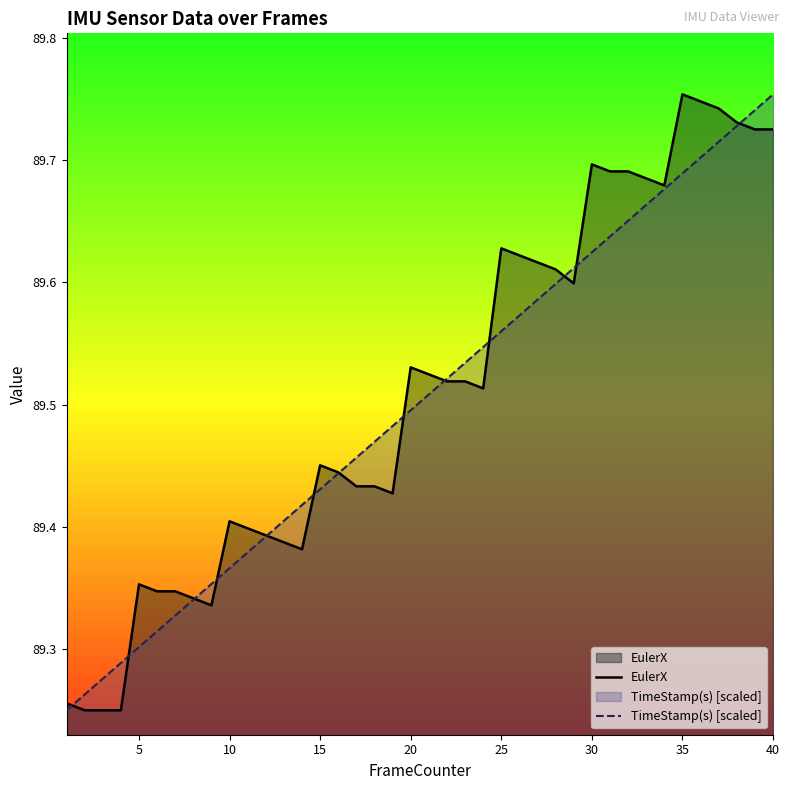

Between 5 and 20, which series saw the biggest shift?

TimeStamp(s) [scaled]